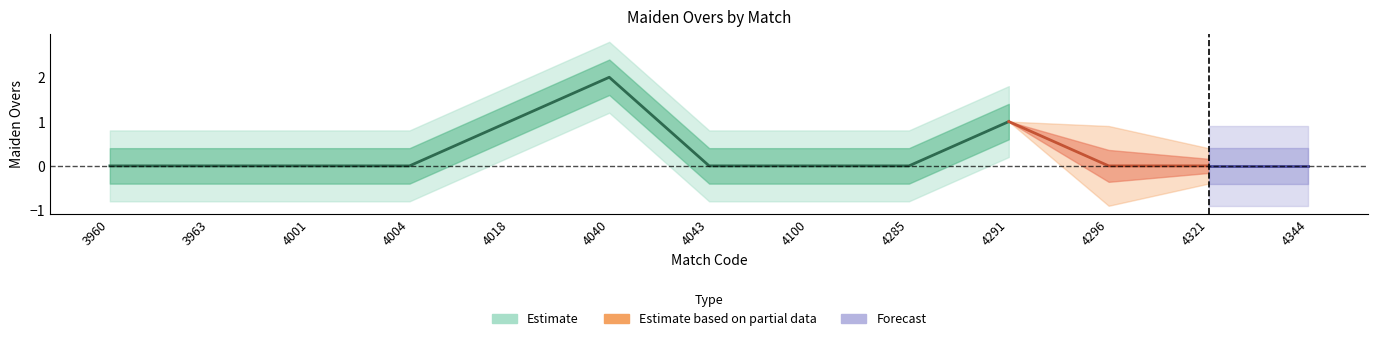

Reading left to right, what are all the values shown in this chart?

0	0	0	0	1	2	0	0	0	1	0	0	0